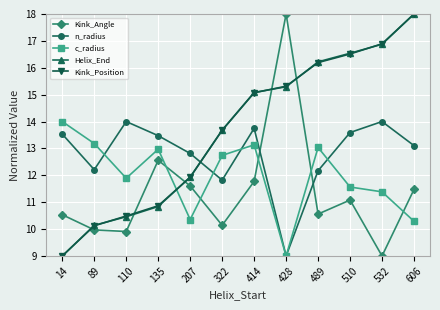

Is this an area chart (filled region under the line)?

No